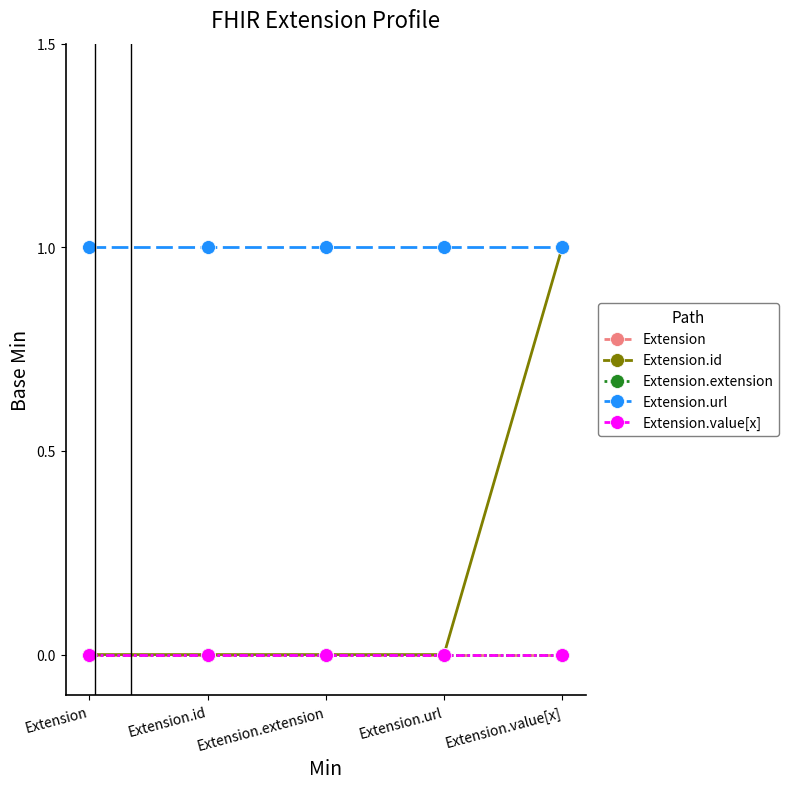

Is this an area chart (filled region under the line)?

No